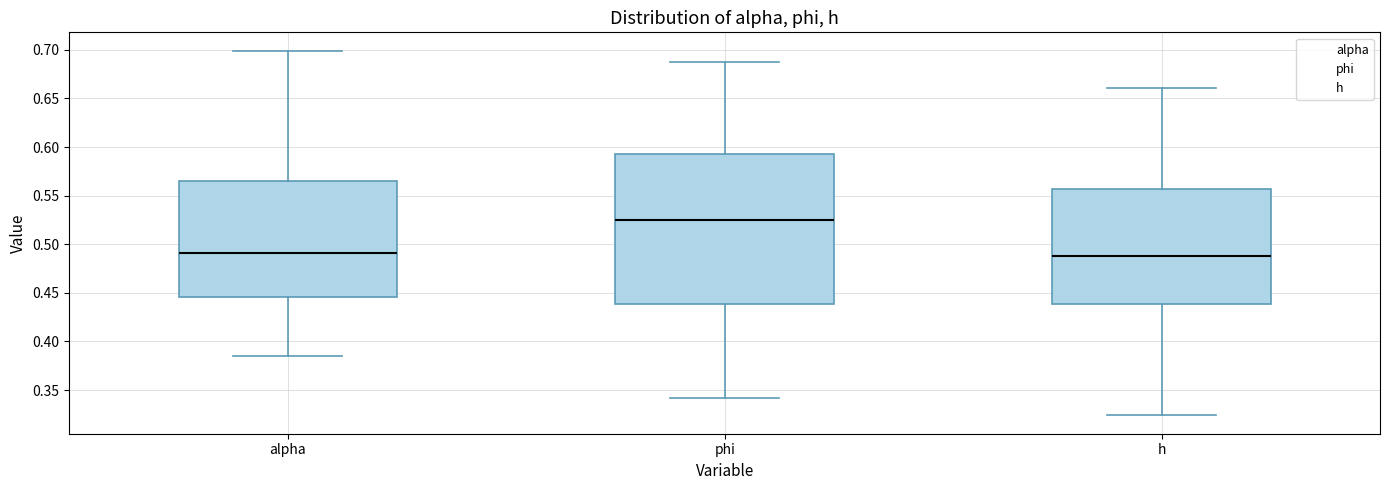

Where is the lower edge of the box for alpha on the y-axis? The values are not printed on the chart, so give them approximately, as read against the axis.

0.445